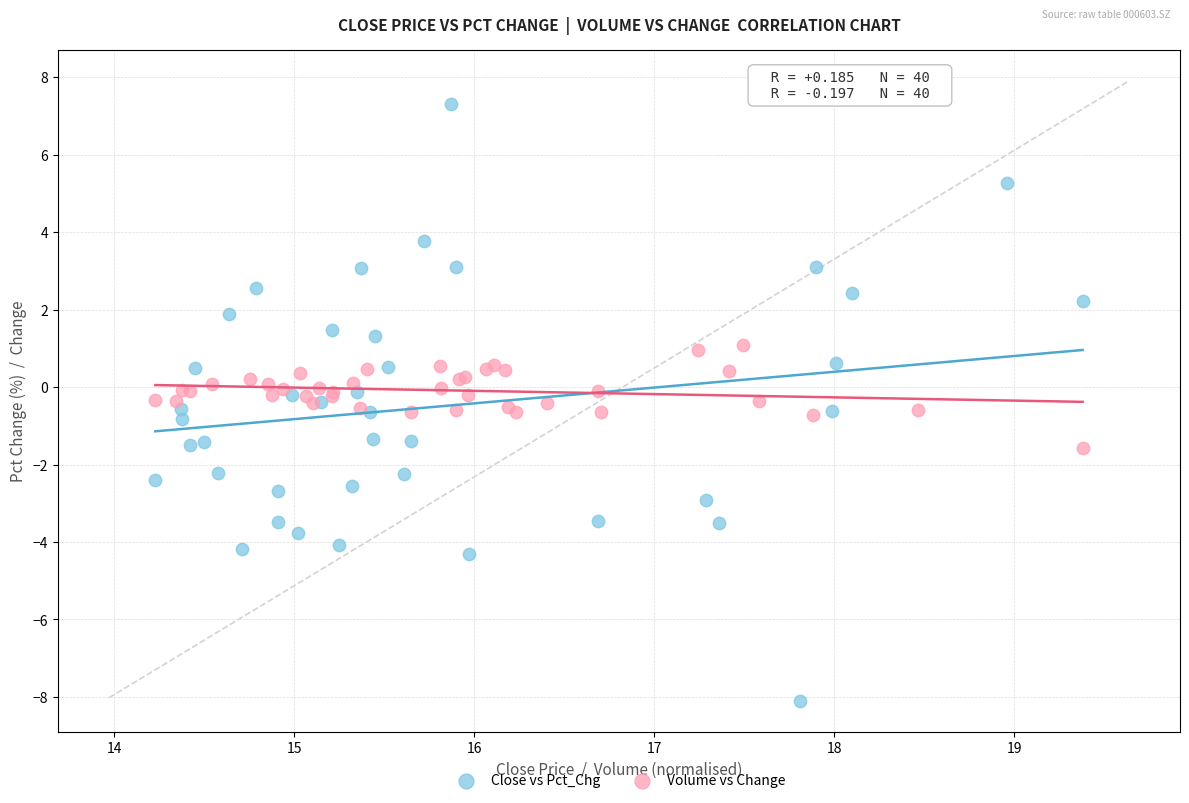

Which series has the largest Y range (max minus min)?

Close vs Pct_Chg